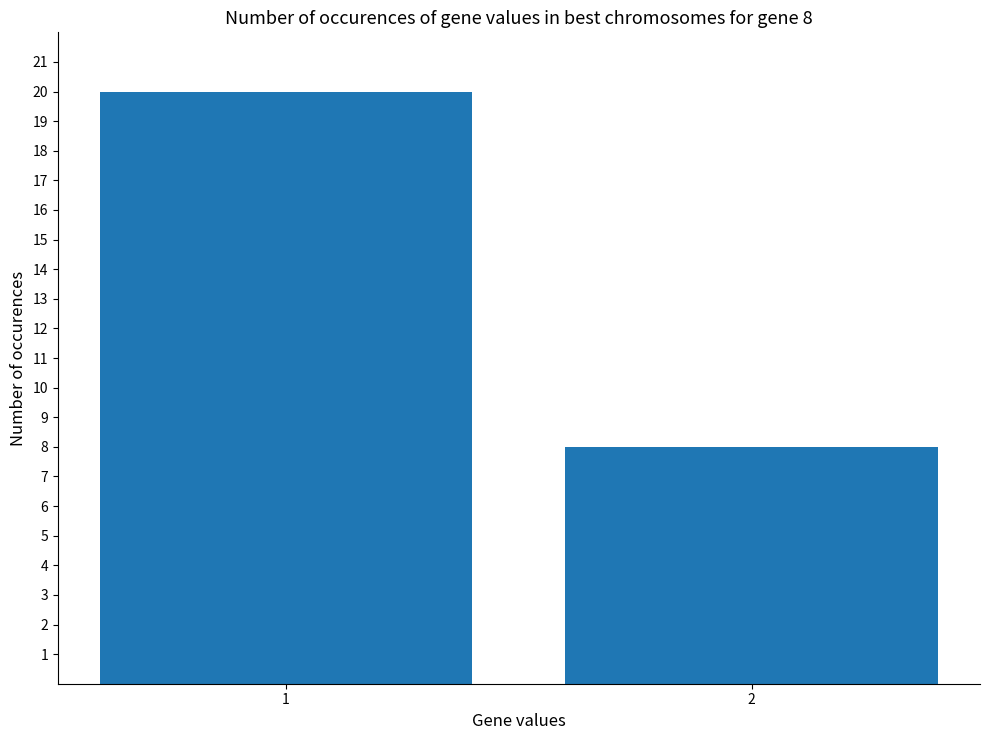

What is the average value?

14